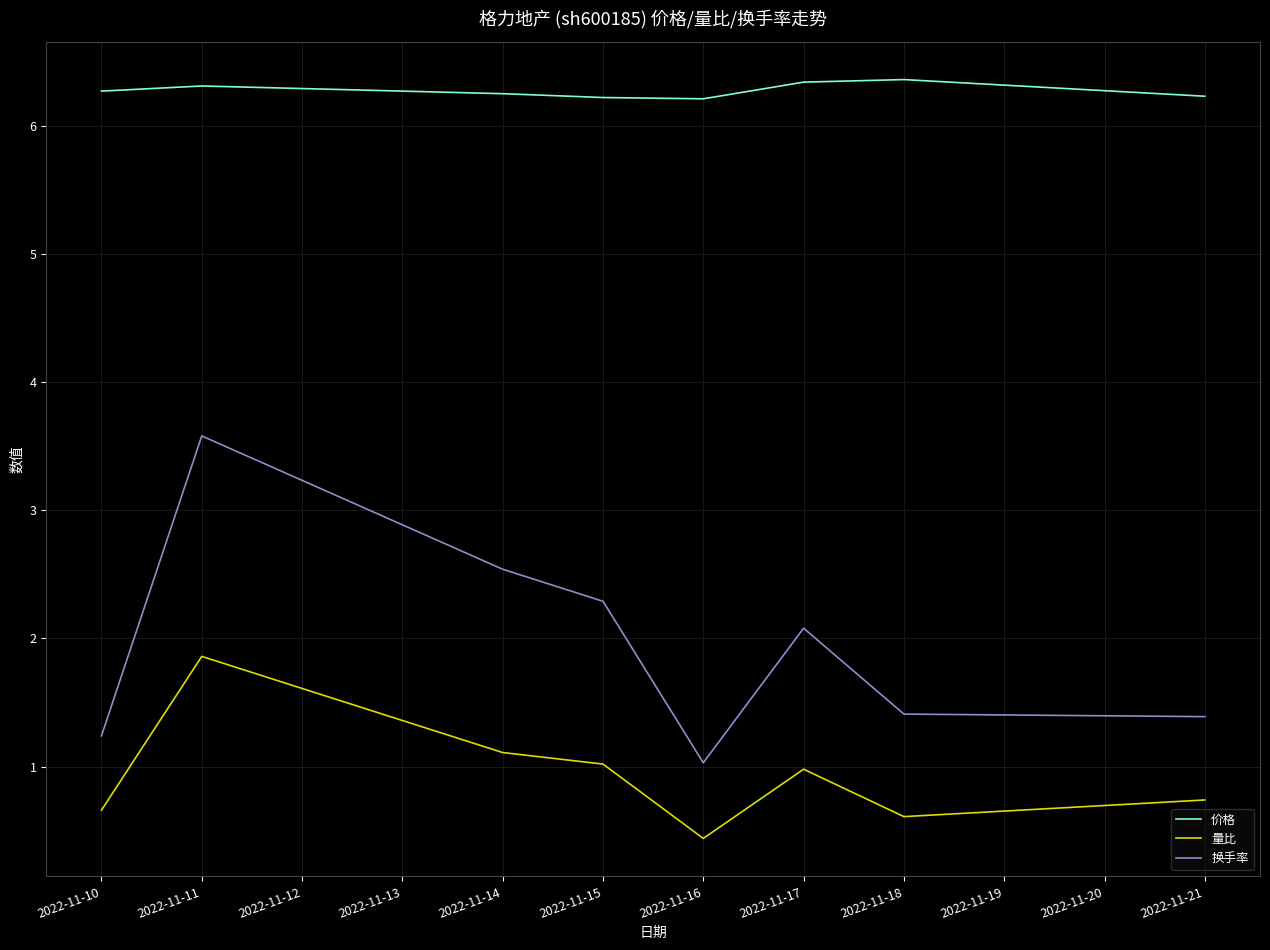

What is the difference between the 量比 values at 2022-11-17 and 2022-11-10?

0.3